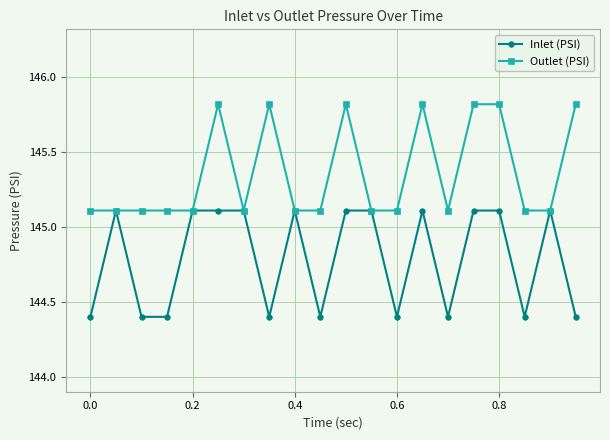

What is the value of the Inlet (PSI) point at the 13th from the left?

144.4